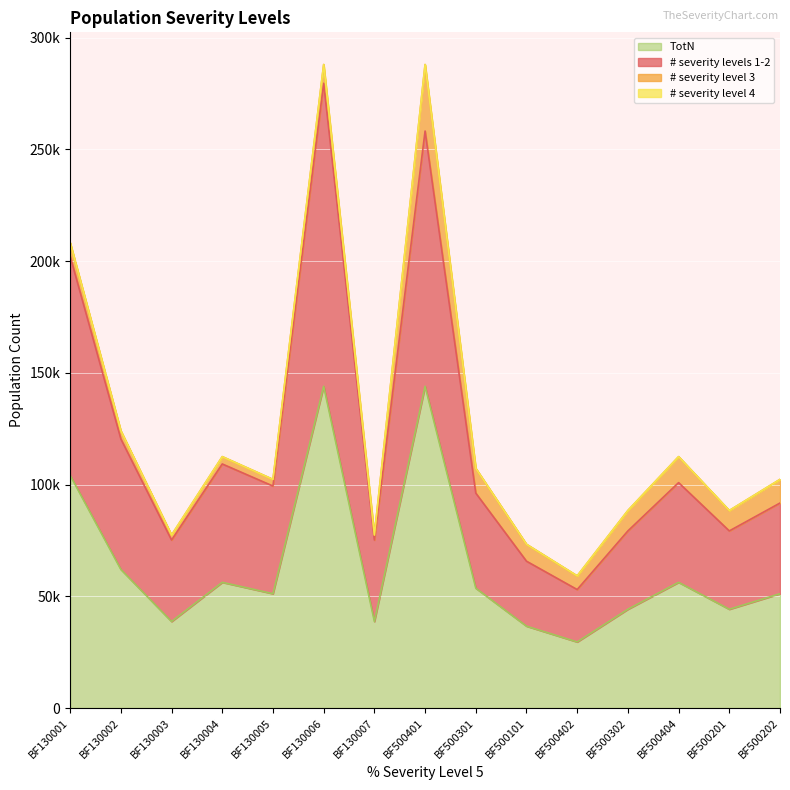

True or false: # severity levels 1-2 and TotN intersect in this chart.

False